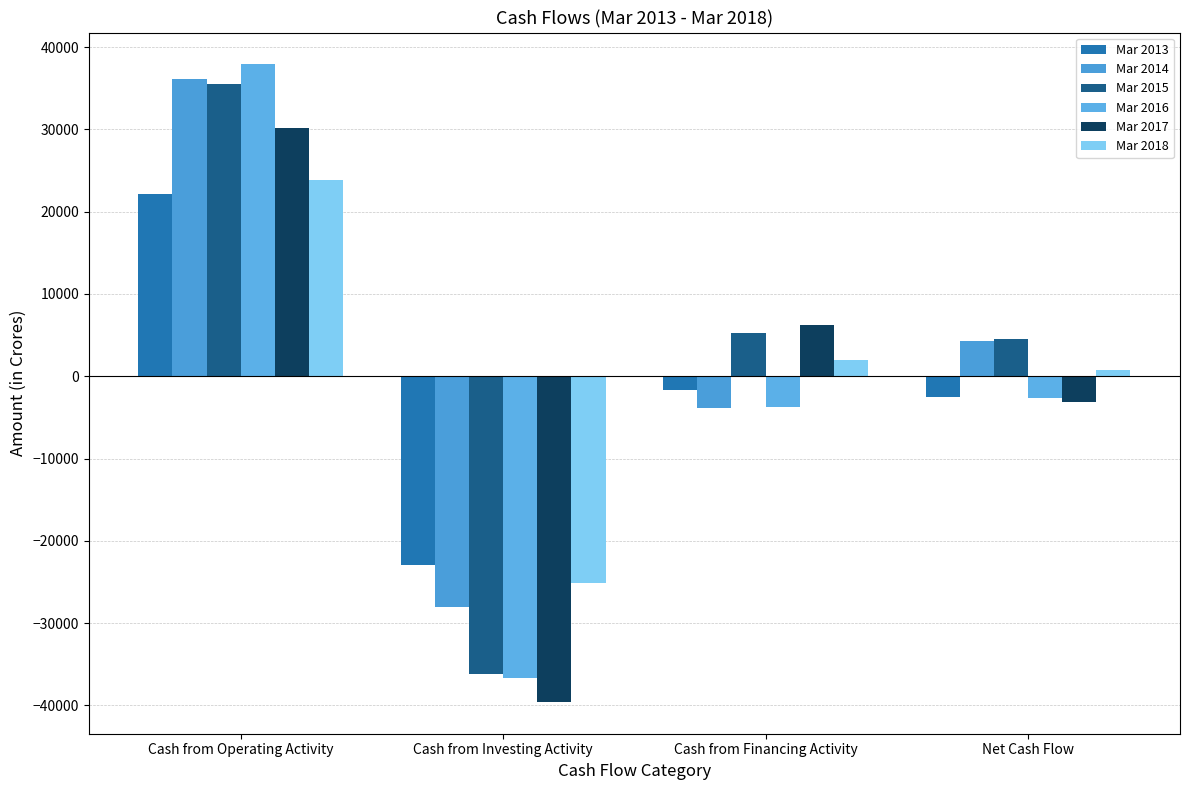

True or false: Mar 2015 has a value of 7689 at Net Cash Flow.

False